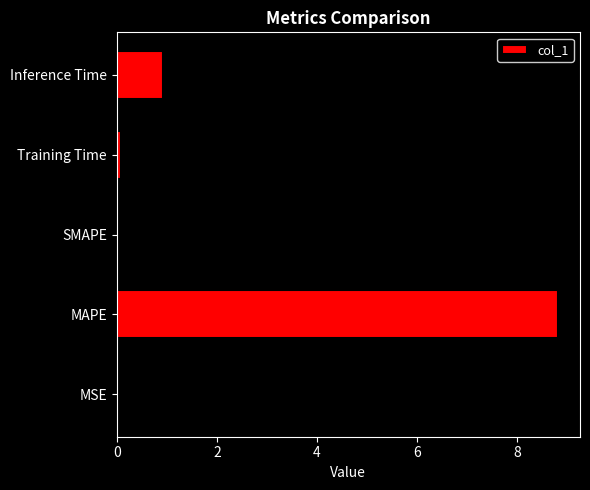

Is it true that the value at Inference Time is 1.3?

False